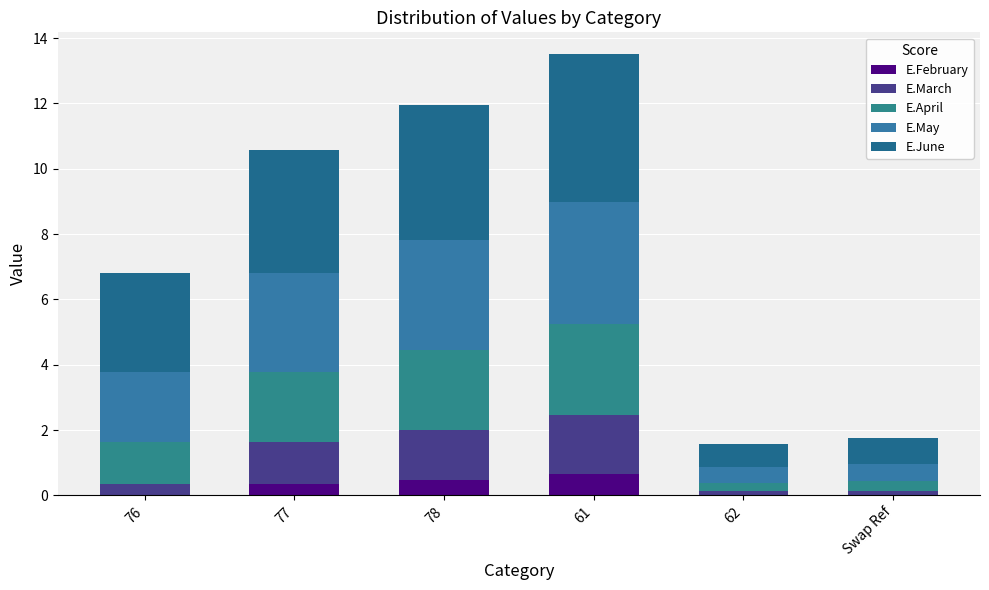

What position from the left is 78?

3